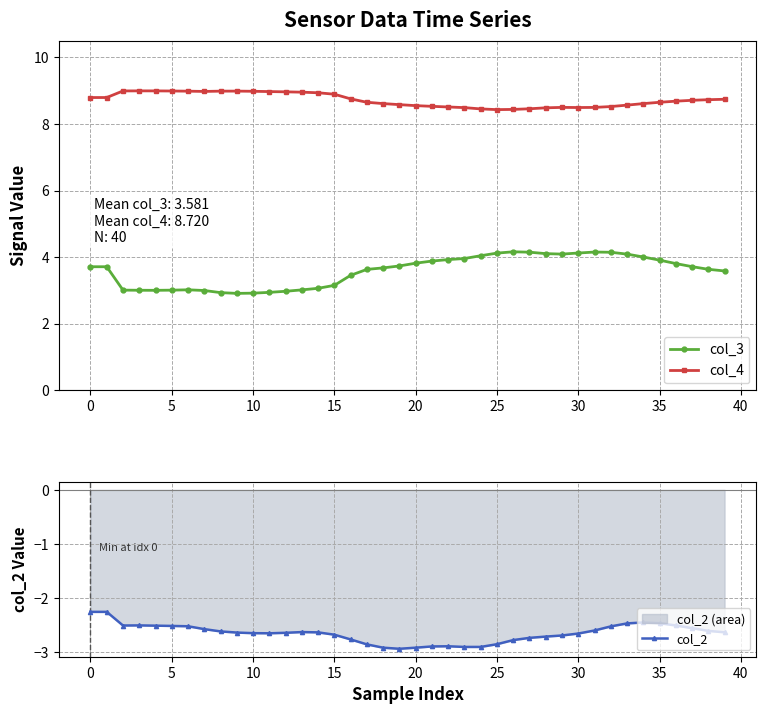

The col_3 series shows 0.7 at 35. True or false?

False